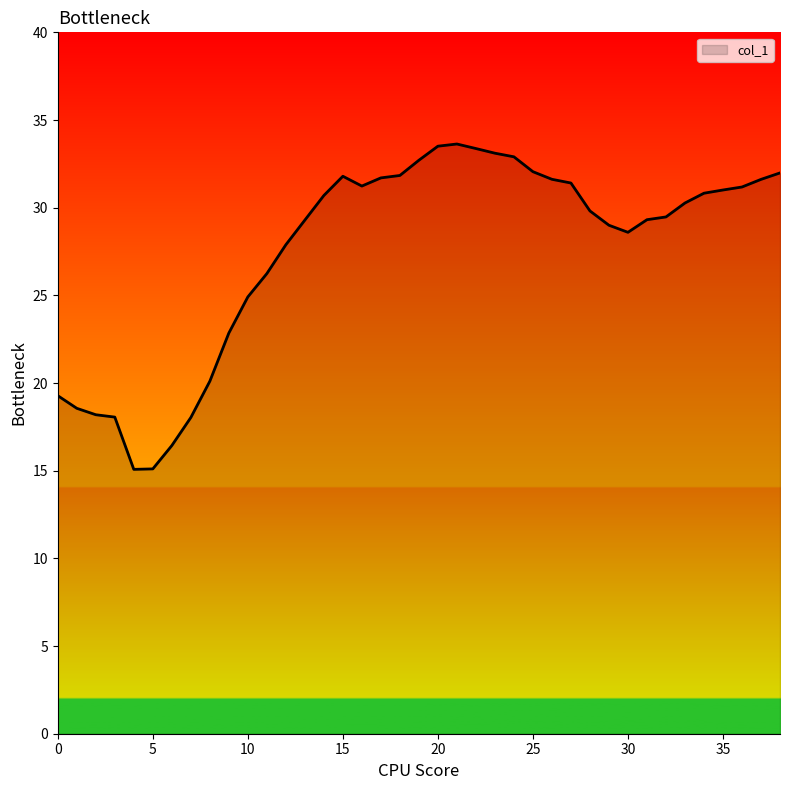

Does the chart display data point markers on the line(s)?

No